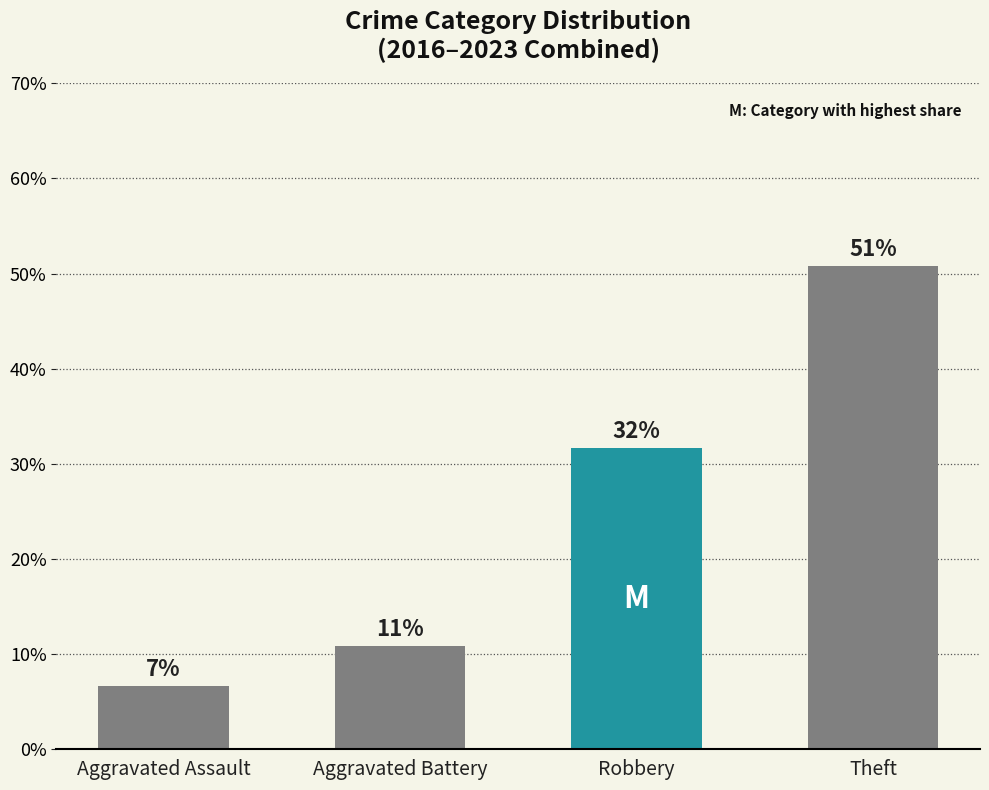

The value at Theft is 0.3. True or false?

False